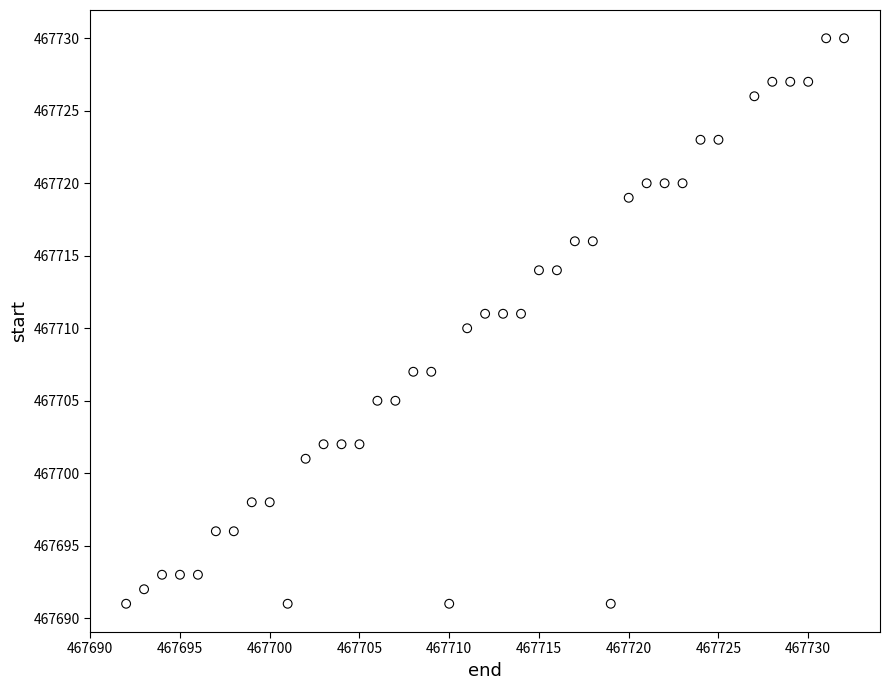

What is the range of Y values (max minus min)?

39